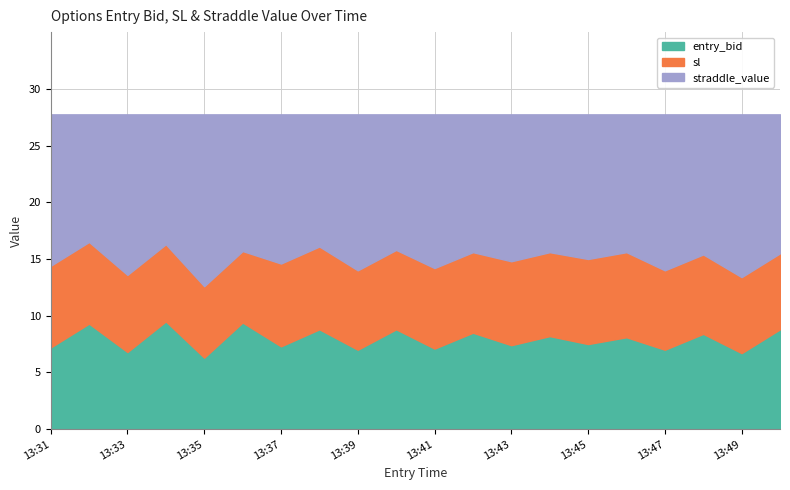

What is the maximum value for entry_bid?

9.5